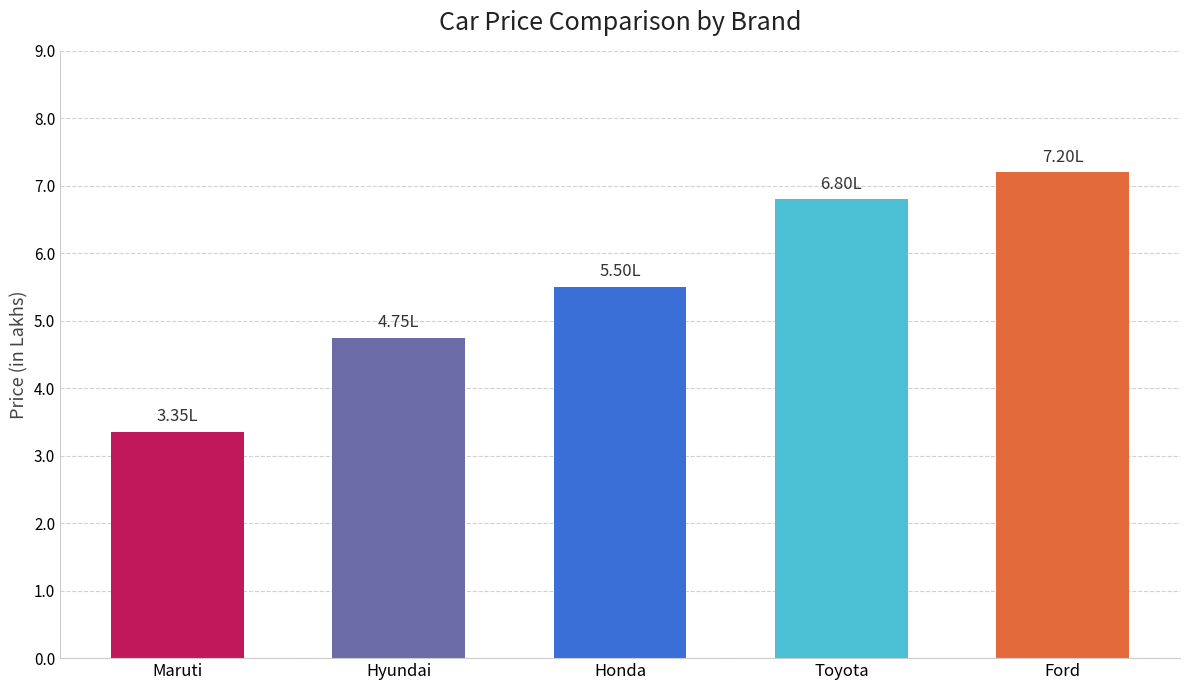

Reading left to right, transcribe all the data shown in this chart.

Maruti=3.4	Hyundai=4.8	Honda=5.5	Toyota=6.8	Ford=7.2